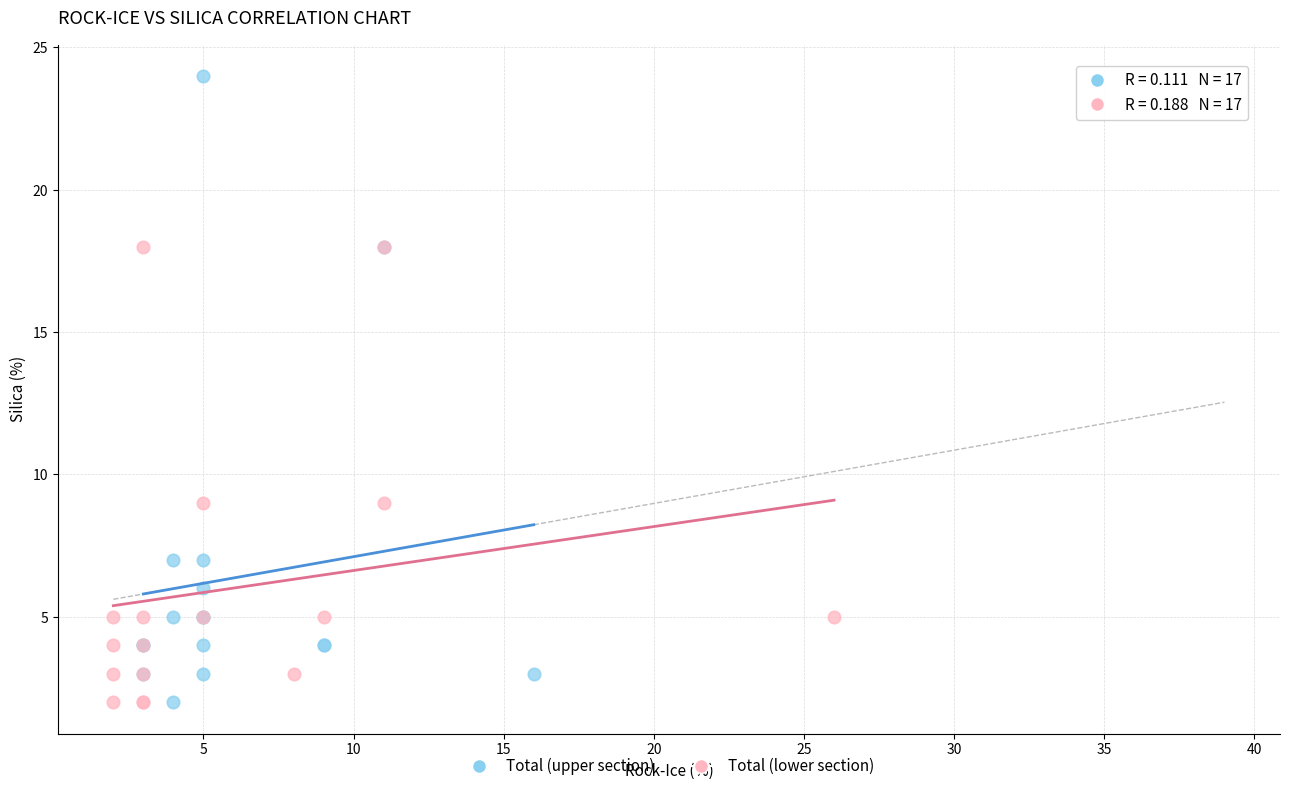

Which series has the widest spread of Y values?

Total (upper section)